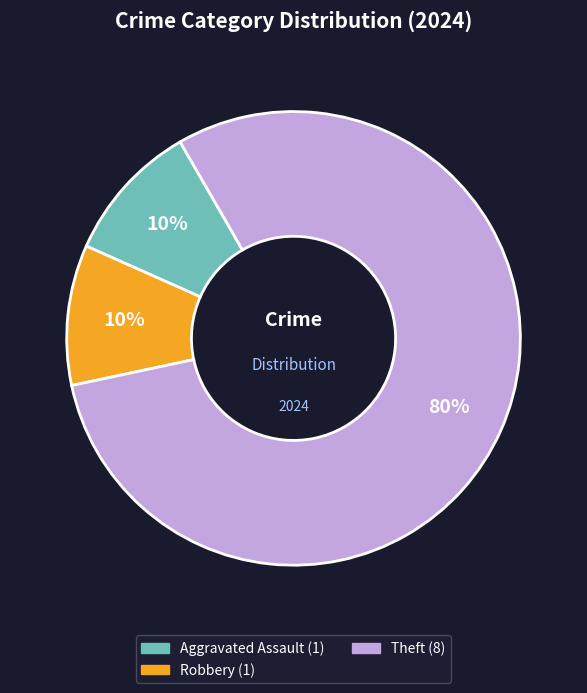

To the nearest percent, what is the difference between the largest and smallest slice percentages?

70%